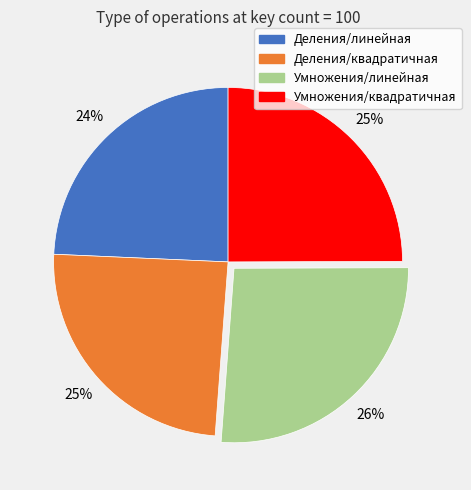

Do Деления/квадратичная and Деления/линейная together represent more than half of the pie?

No